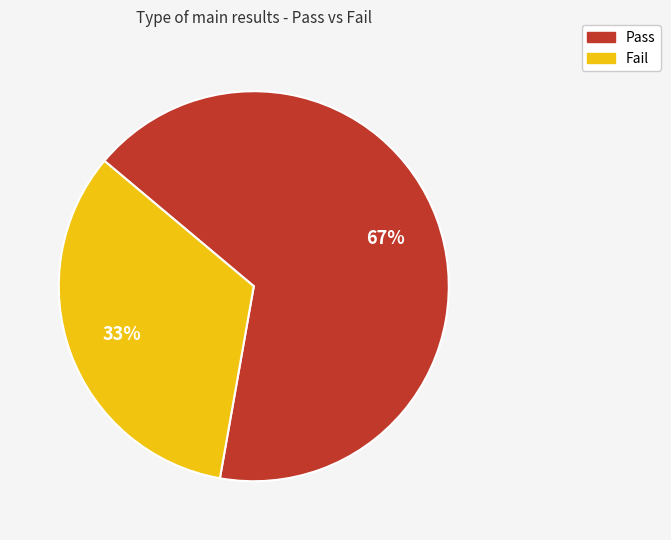

Which slice is the largest?

Pass